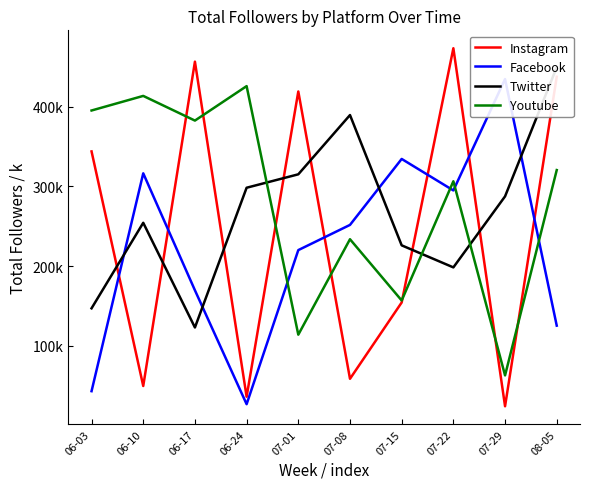

Where do Youtube and Twitter first cross each other?

06-24 and 07-01